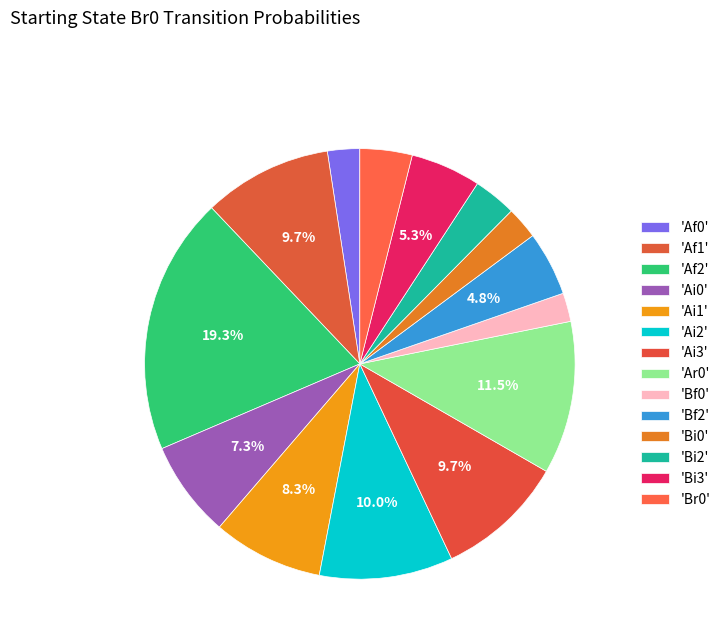

How many slices are in this pie chart?

14